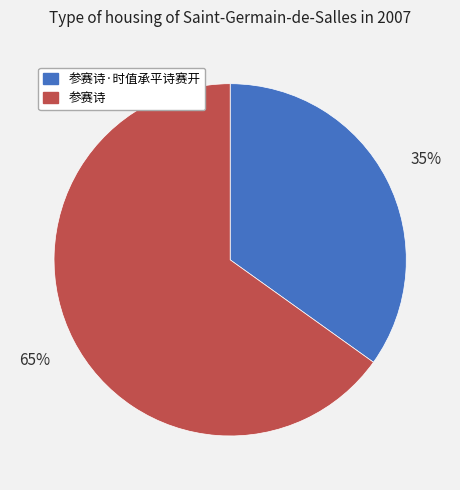

To the nearest percent, what percentage of the pie is 参赛诗?

65%